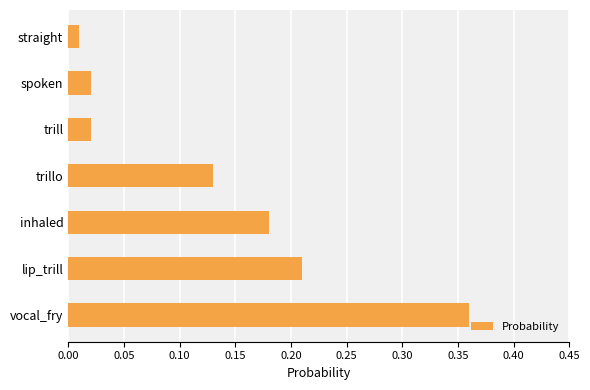

Which label corresponds to the smallest value in the chart?

straight